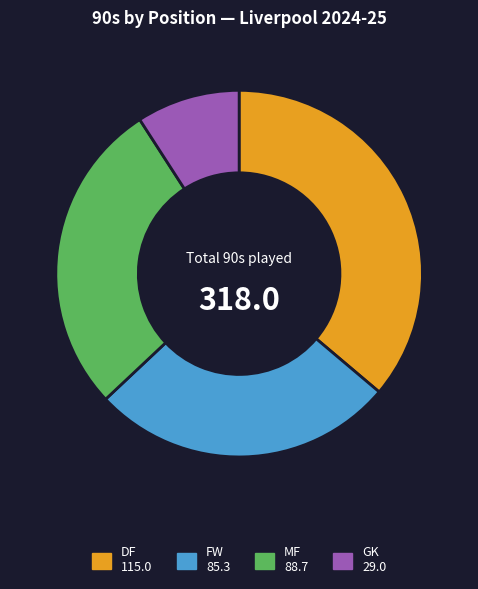

The DF slice represents 44% of the pie. True or false?

False